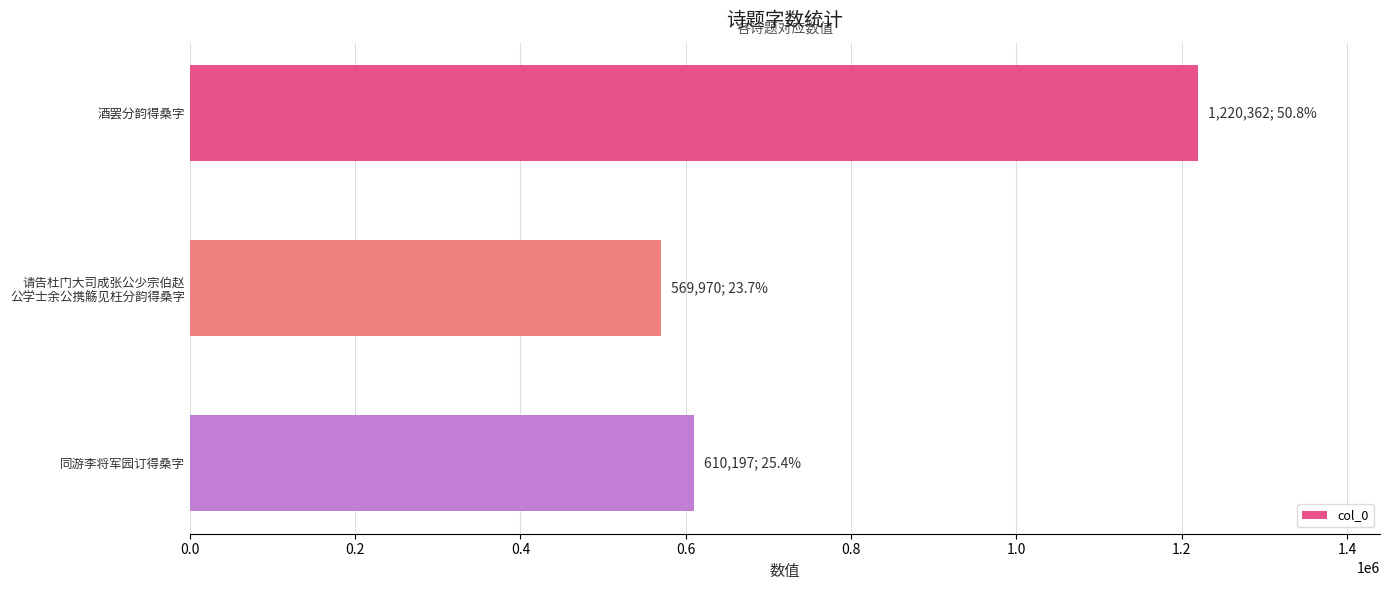

How many bars are there in total?

3